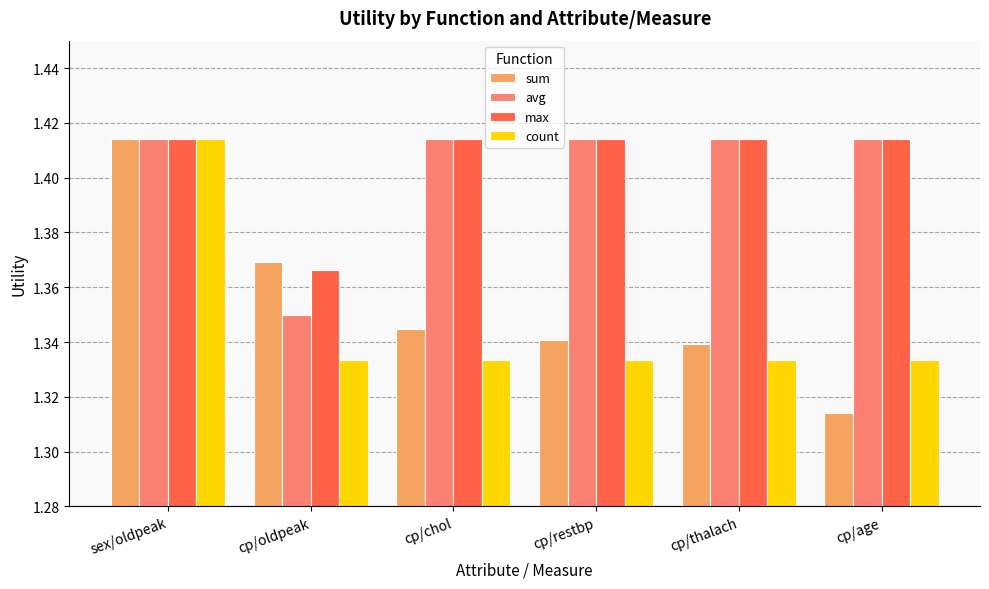

What position from the left is cp/restbp?

4